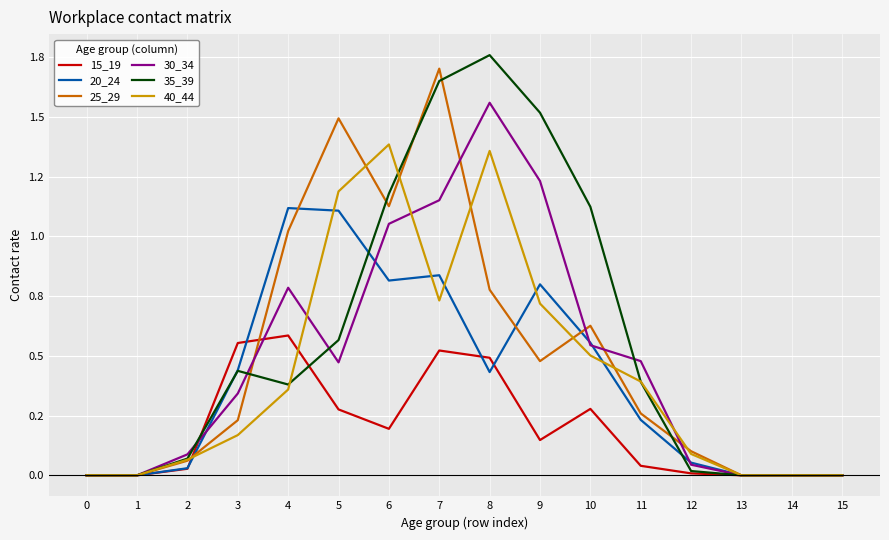

At which category is the sum across all series the highest?

7